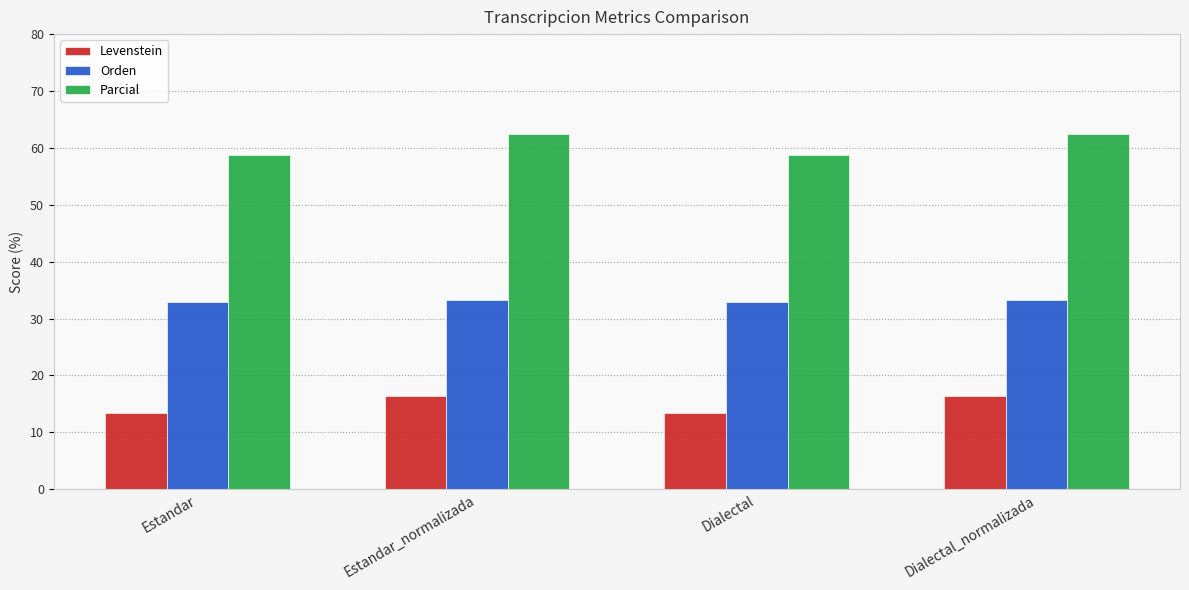

Count the Levenstein values in the range 13 to 16.

2